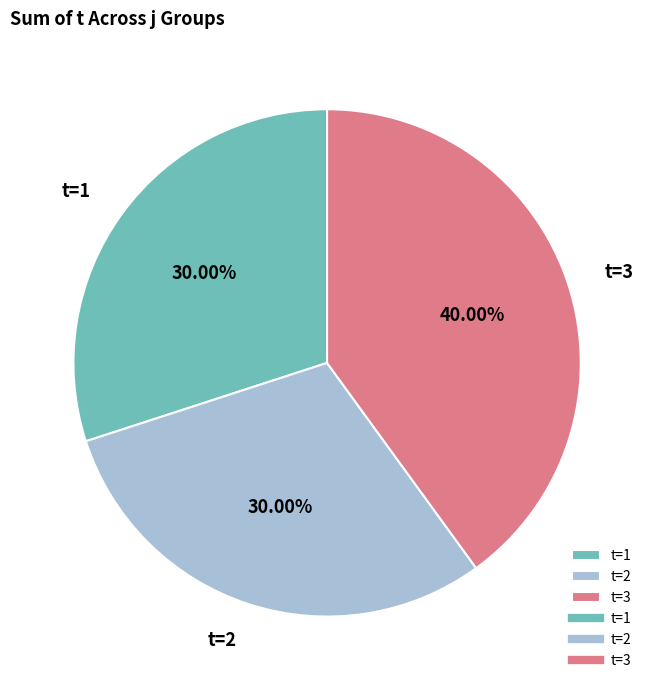

To the nearest percent, what is the average slice percentage?

33%